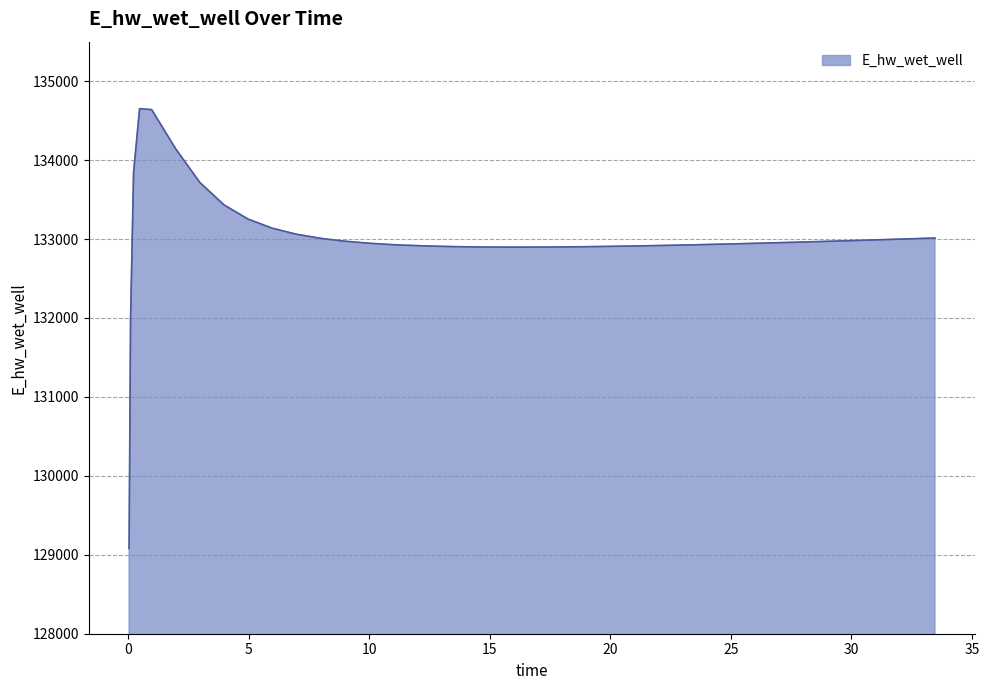

What is the minimum value shown in the chart?

129079.1